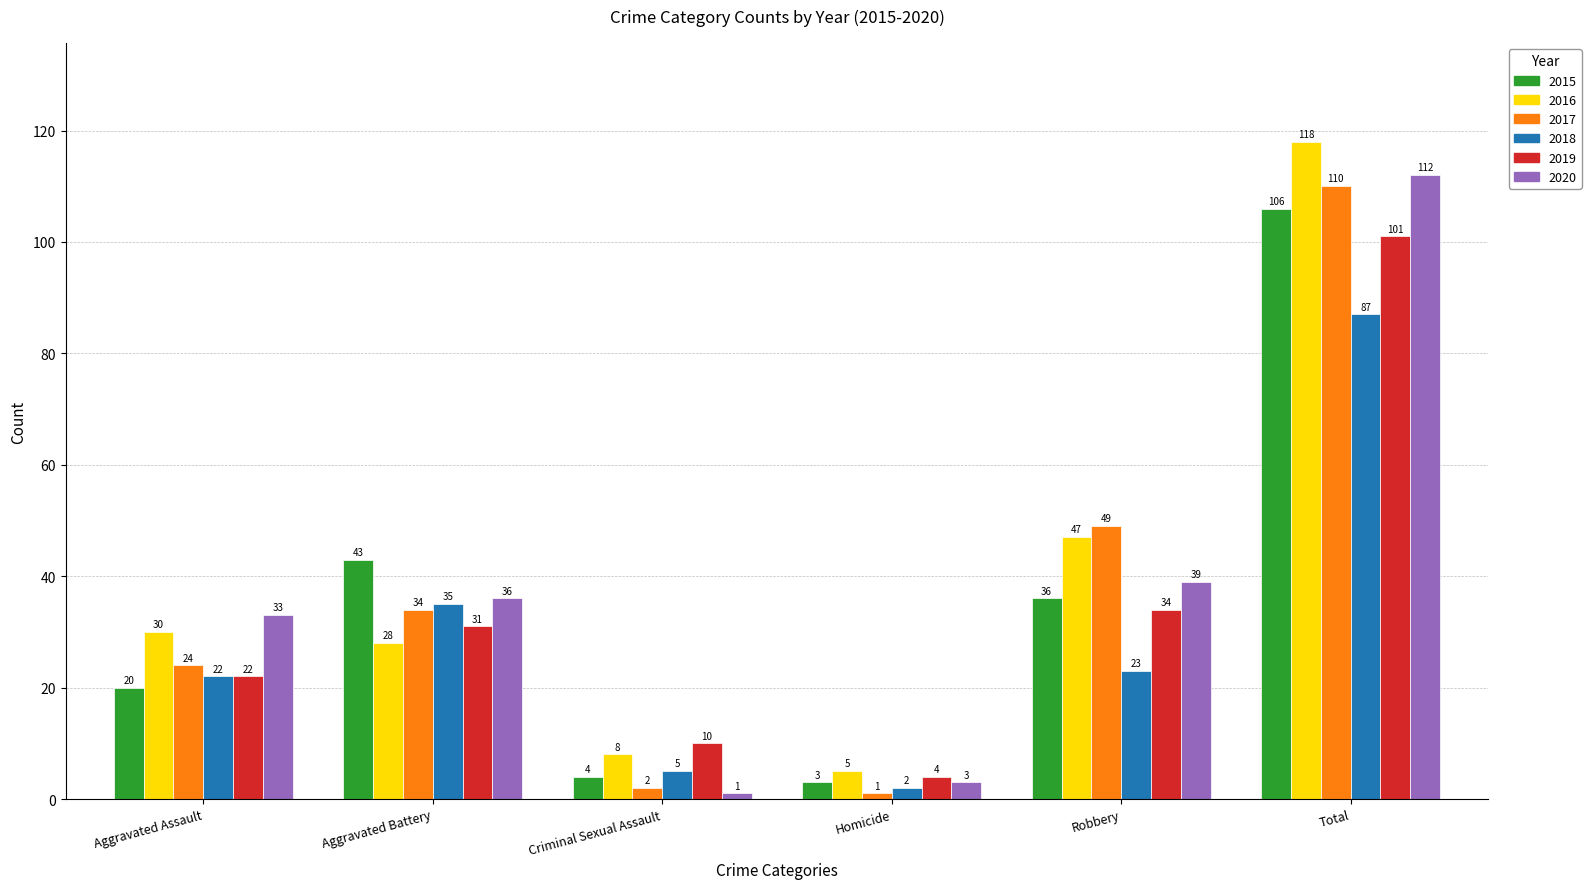

Where does the 2015 series first go above 36?

Aggravated Battery